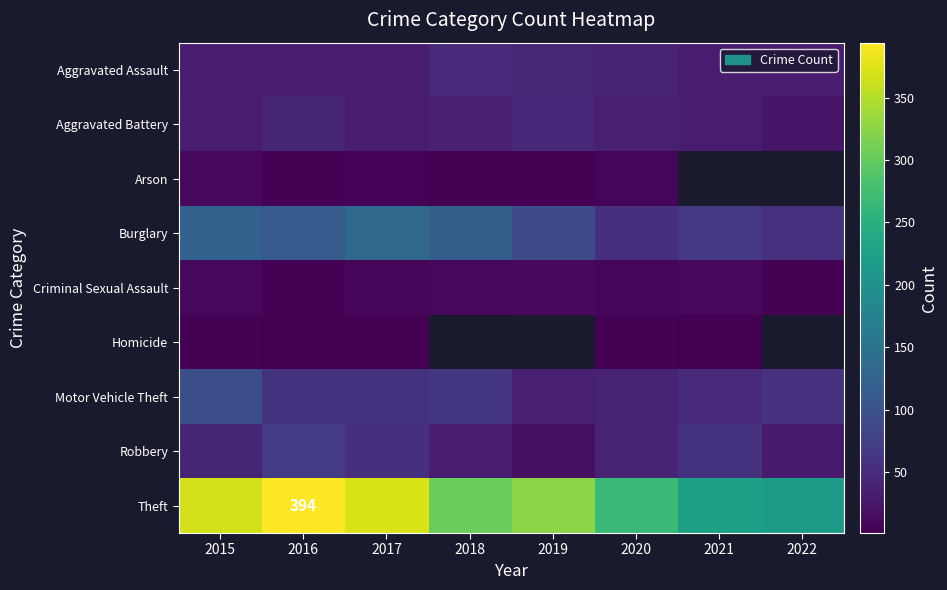

True or false: Burglary has a value of 67.0 at 2021.

True